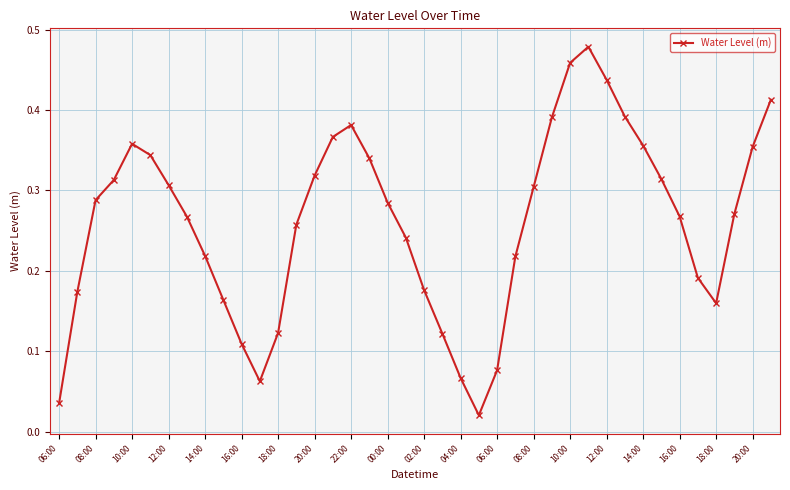

What is the sum of all values?

10.4